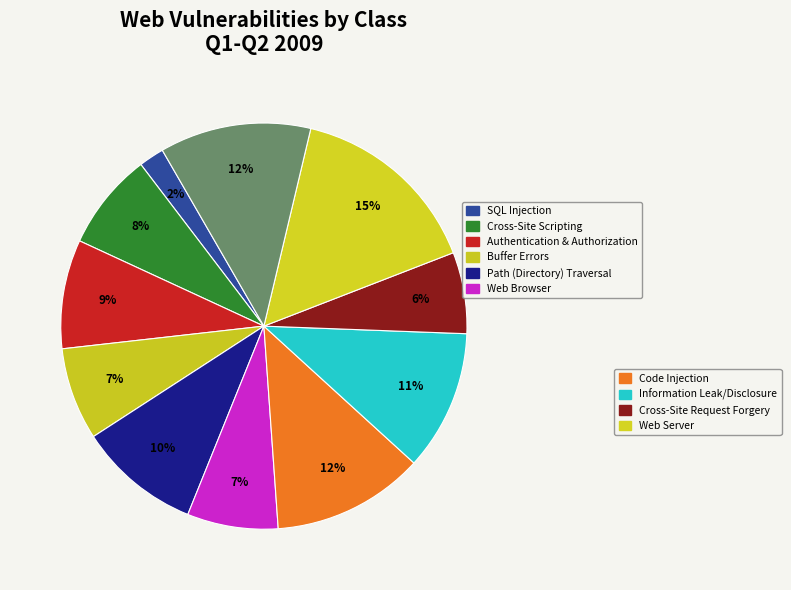

Is there any slice that represents more than half of the pie?

No